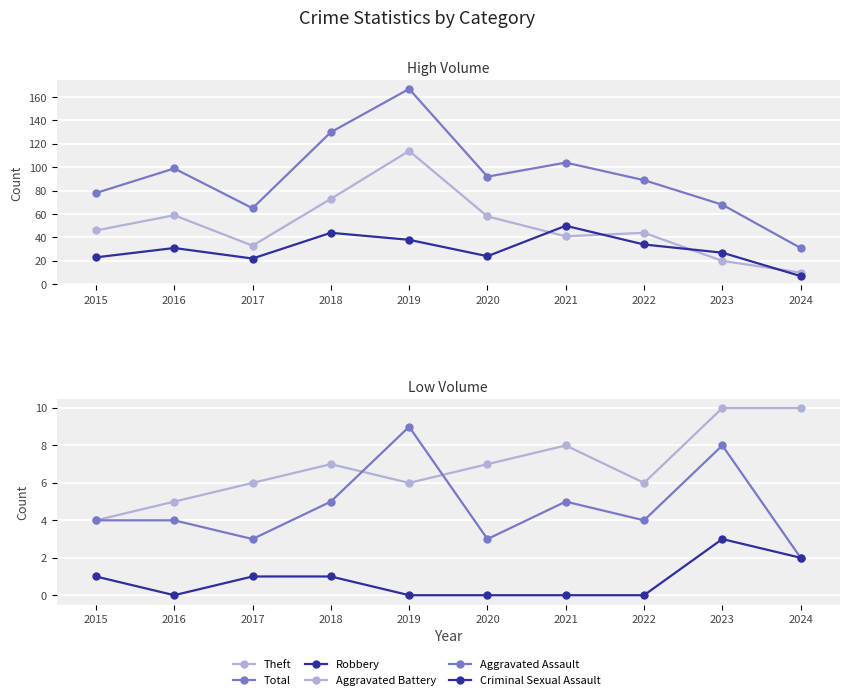

Does the chart display data point markers on the line(s)?

Yes